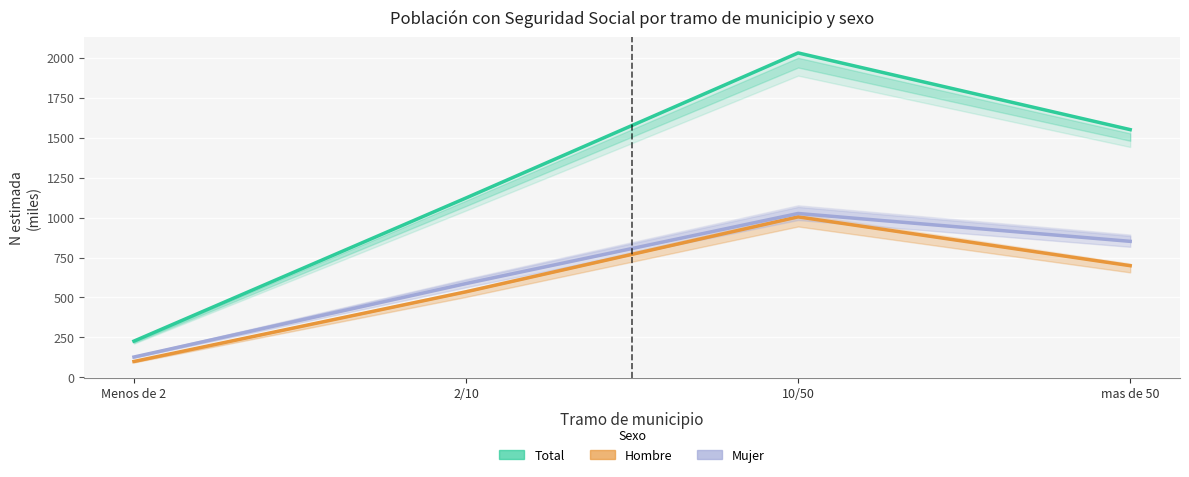

Where is Seguridad Social Total nearest to the value 1128?

2/10